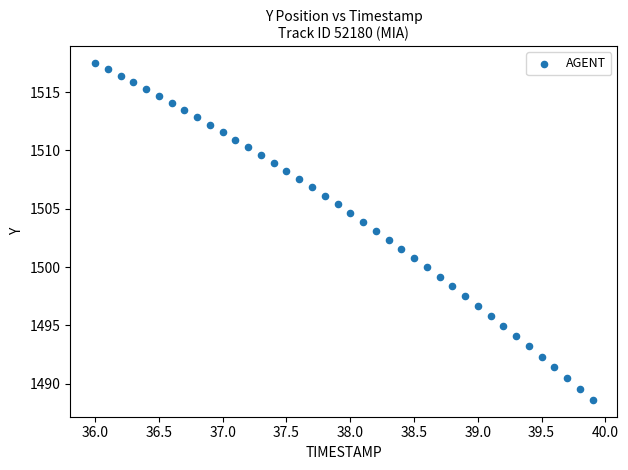

What is the range of Y values (max minus min)?

28.9